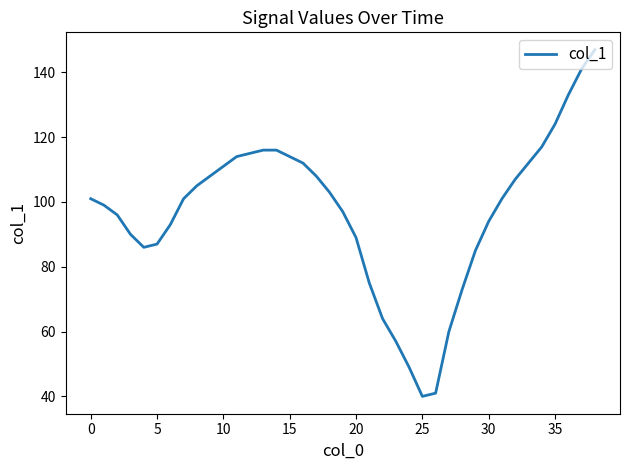

What is the difference between the maximum and second lowest values?

106